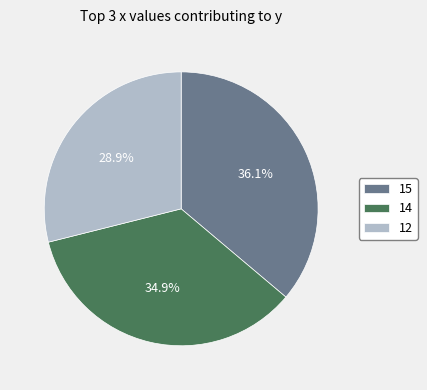

Rank the categories by value from highest to lowest.

15, 14, 12